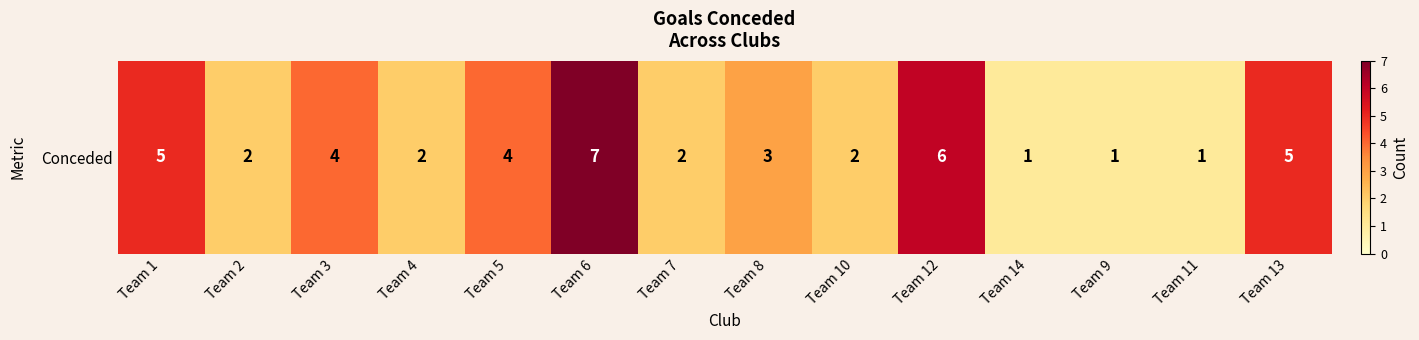

At which category does the chart reach its minimum across all series?

Team 14